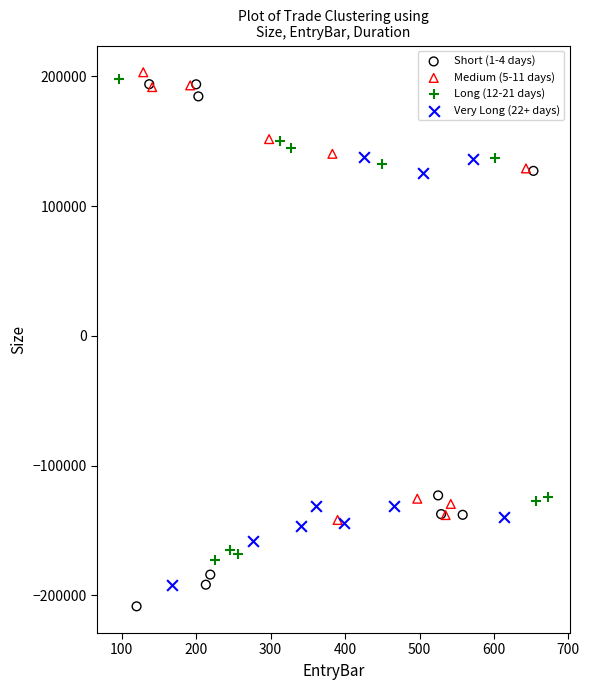

Which series has the largest Y range (max minus min)?

Short (1-4 days)